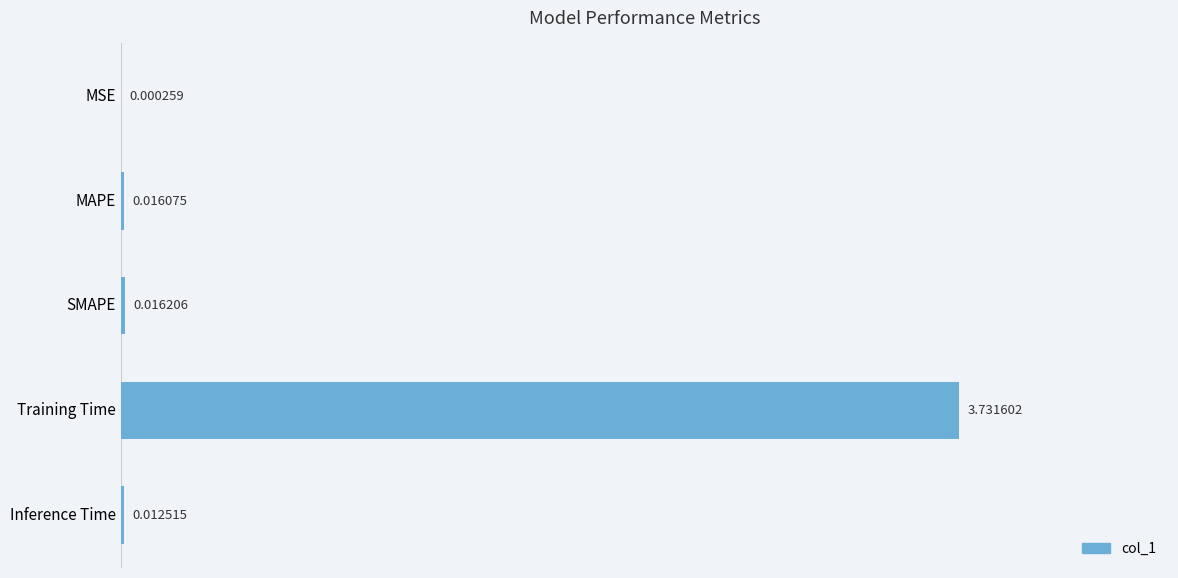

Which has a higher value, Inference Time or Training Time?

Training Time